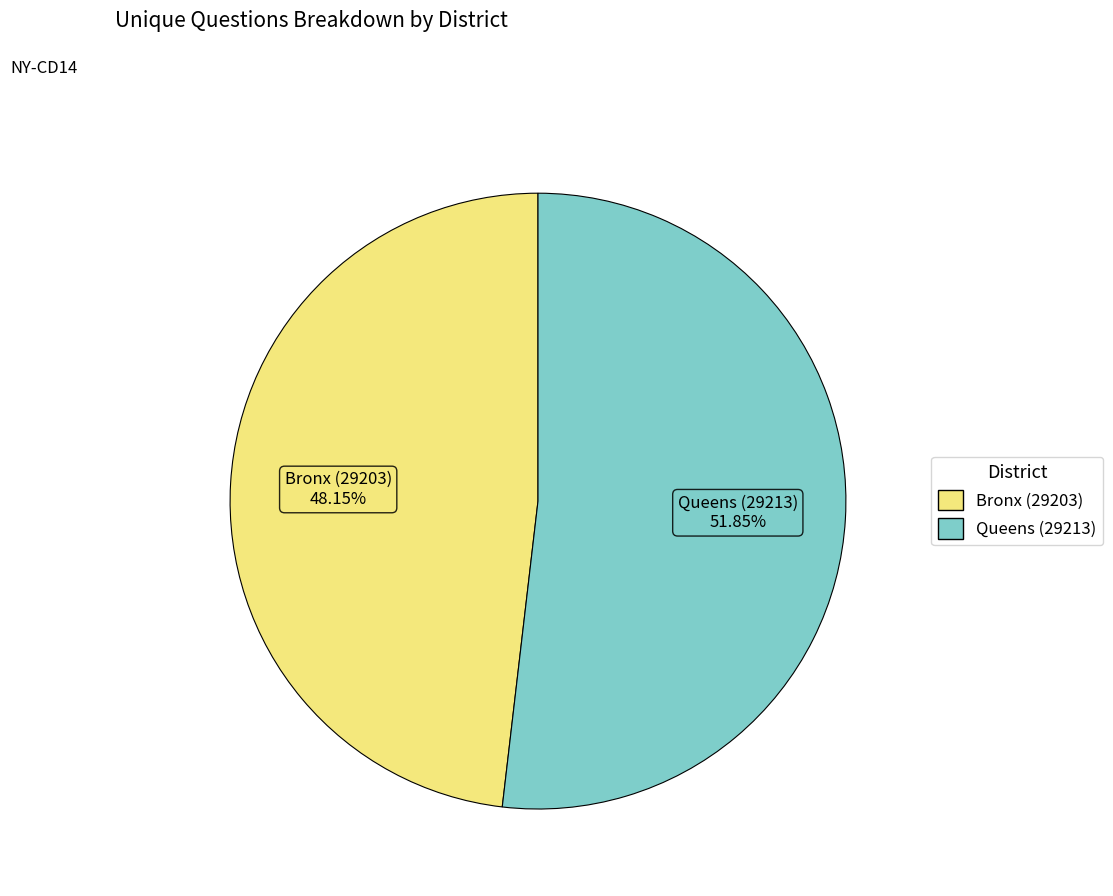

To the nearest percent, what is the average slice percentage?

50%